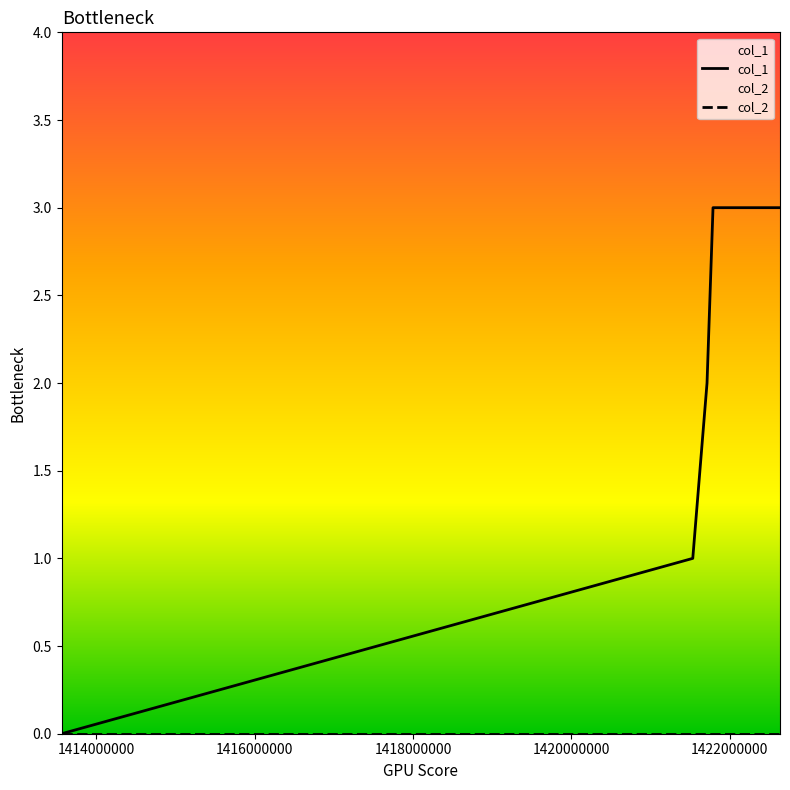

What is the greatest value displayed?

3